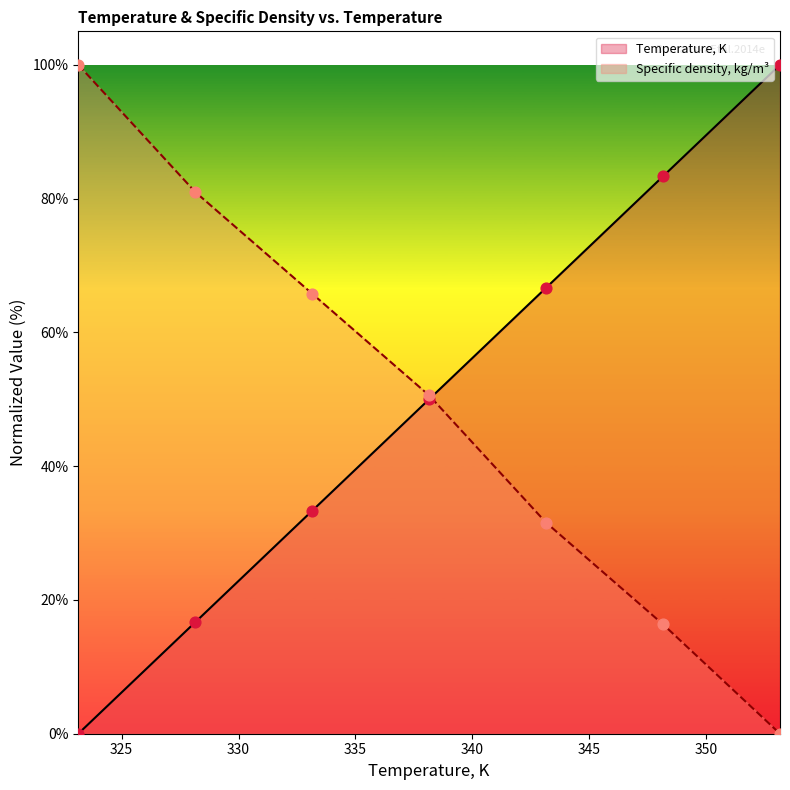

At how many categories does at least one series exceed 7?

7